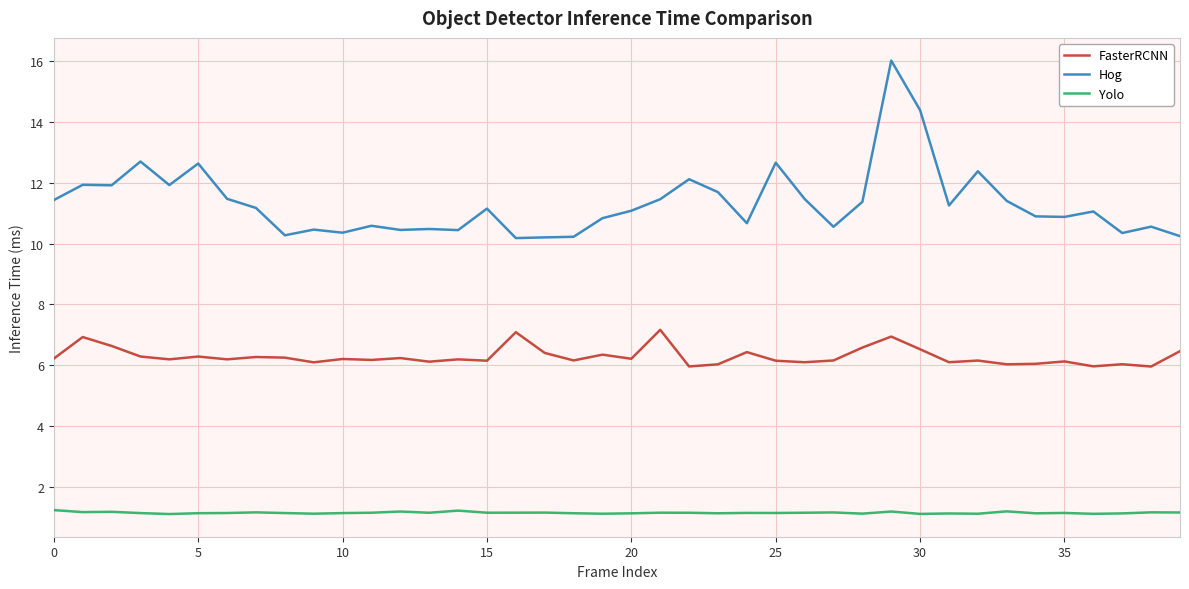

Which series has the largest total across all categories?

Hog